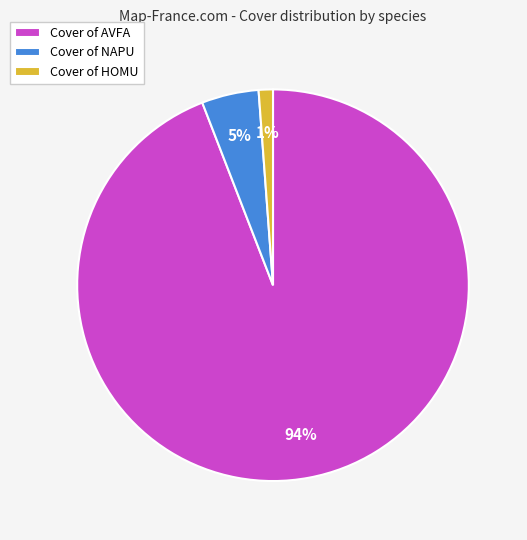

To the nearest percent, what portion does Cover of HOMU represent?

1%